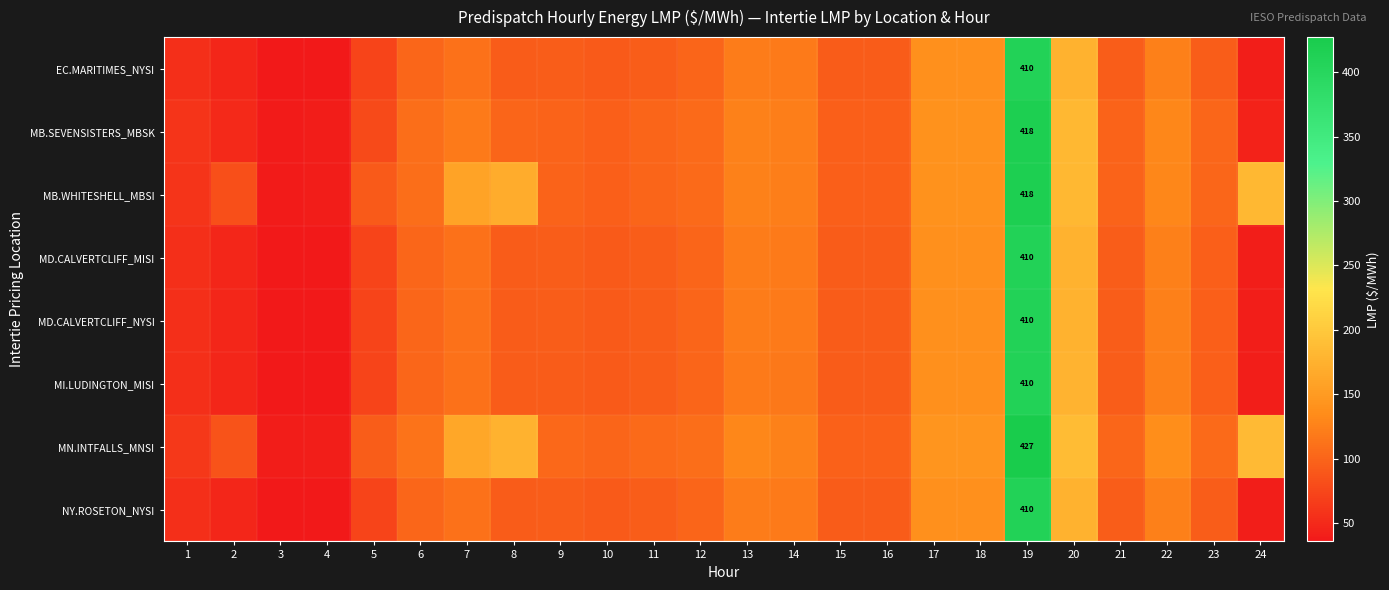

At which label is MD.CALVERTCLIFF_MISI closest to 222?

20